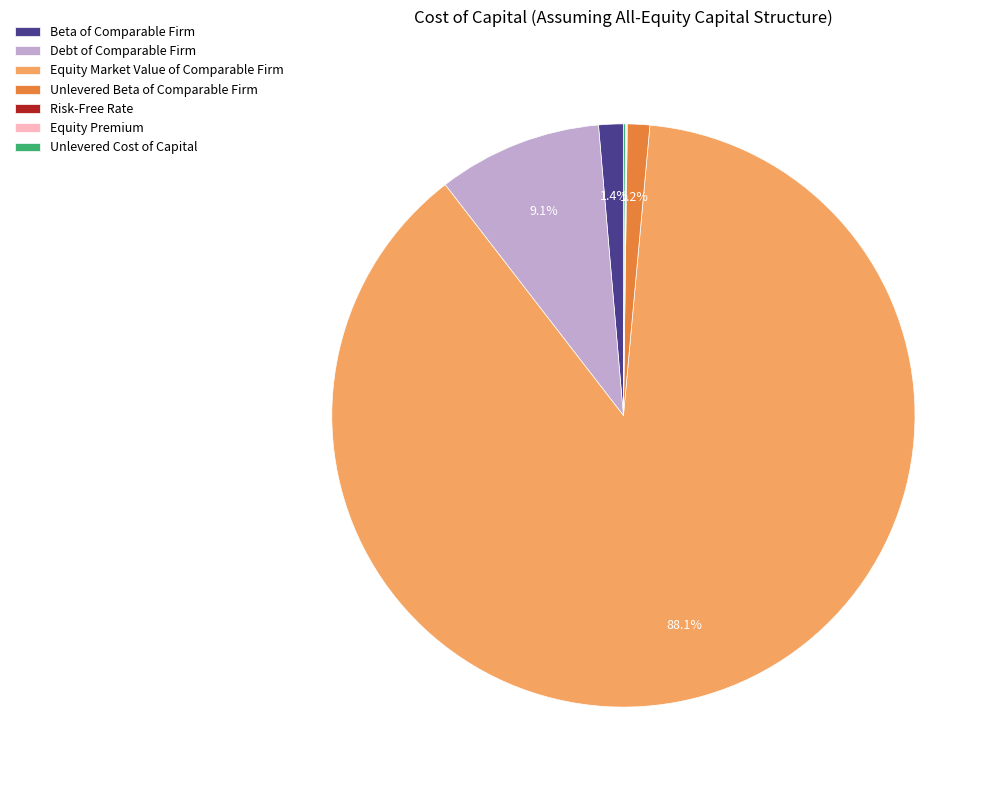

Does any single category account for the majority?

Yes